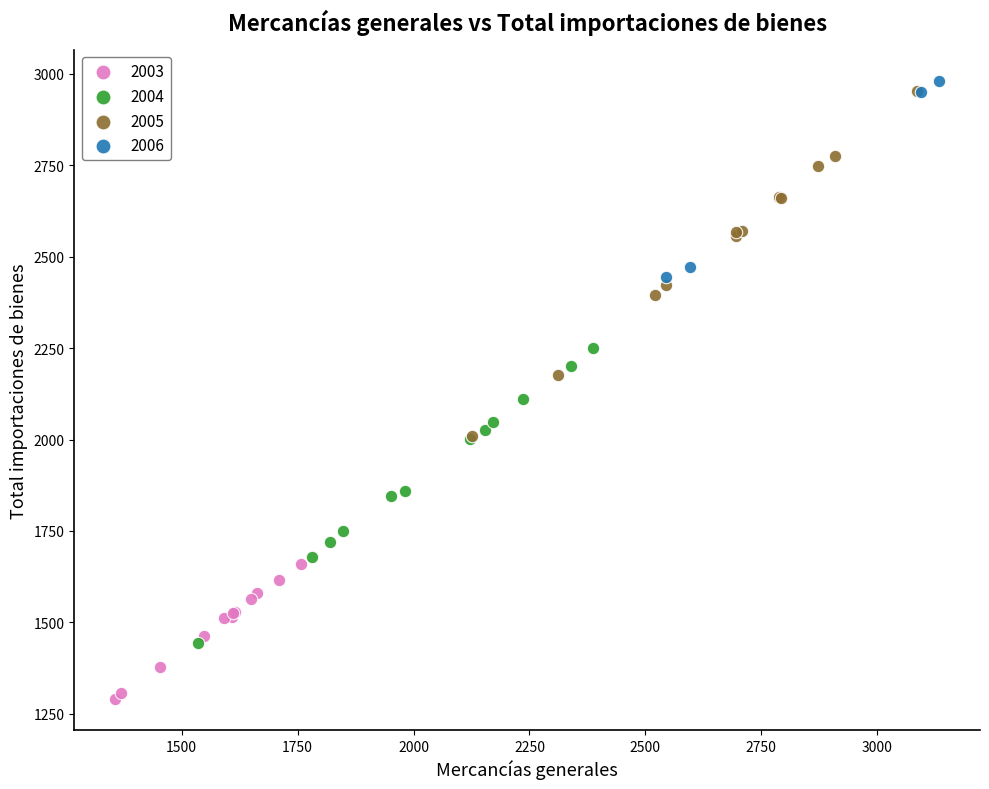

Which series contains the highest Y value?

2006